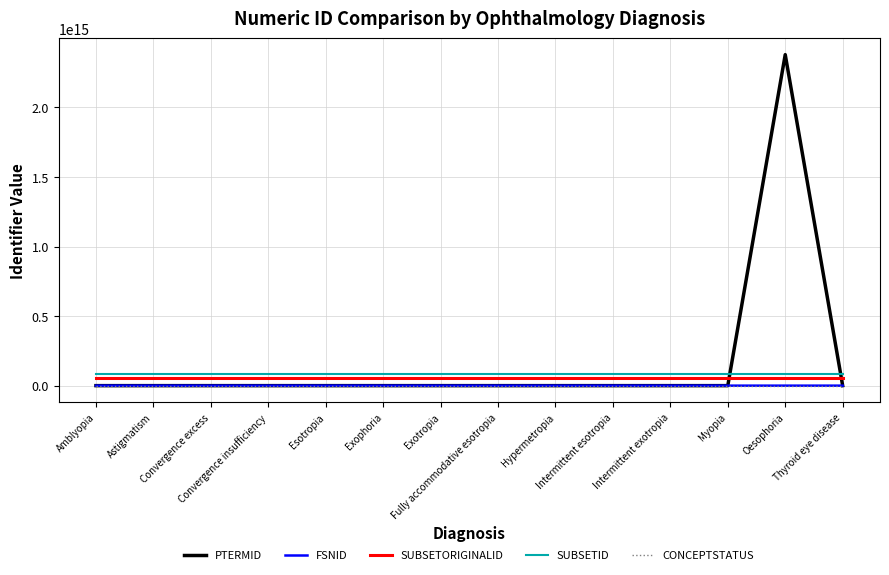

True or false: SUBSETORIGINALID and CONCEPTSTATUS intersect in this chart.

False